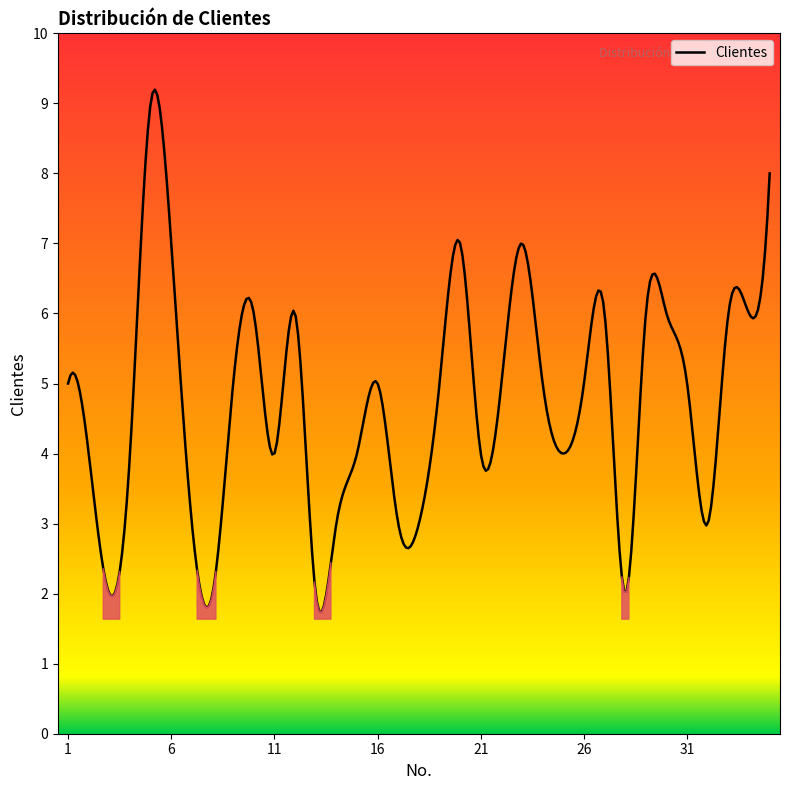

What is the greatest value displayed?

9.2